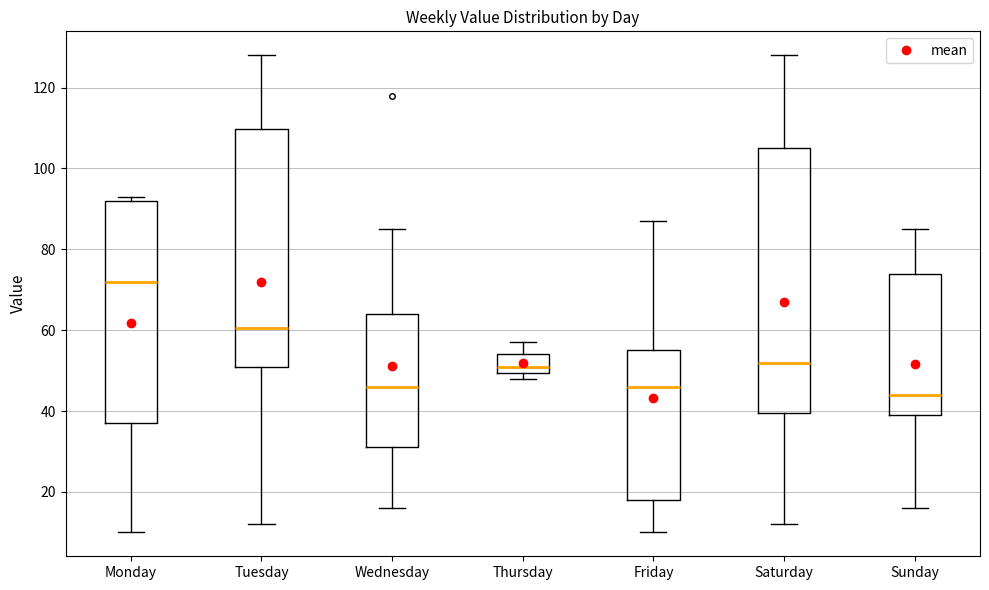

Reading left to right, read every box against the y-axis: the position of its median line, the range the box covers, and the ends of its whiskers. The values are not printed on the chart, so give them approximately, as read against the axis.

Monday: median 72, box 38 to 92, whiskers 10 to 94
Tuesday: median 60, box 52 to 110, whiskers 12 to 128
Wednesday: median 46, box 32 to 64, whiskers 16 to 86
Thursday: median 52, box 50 to 54, whiskers 48 to 58
Friday: median 46, box 18 to 56, whiskers 10 to 88
Saturday: median 52, box 40 to 106, whiskers 12 to 128
Sunday: median 44, box 40 to 74, whiskers 16 to 86